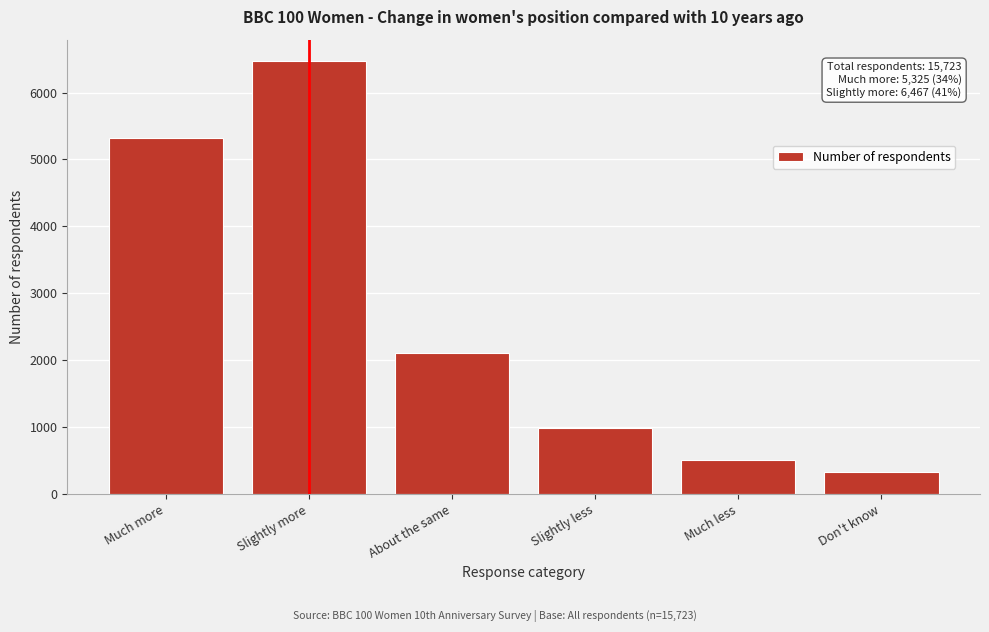

Reading right to left, what are all the values shown in this chart?

331	512	984	2103	6467	5325